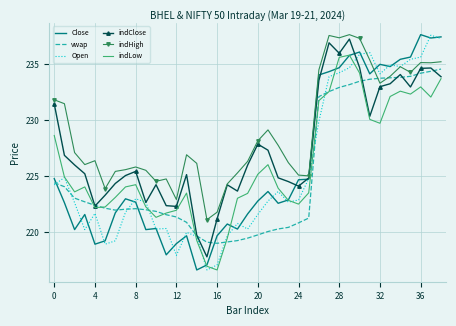

Count the number of categories in the chart.

39